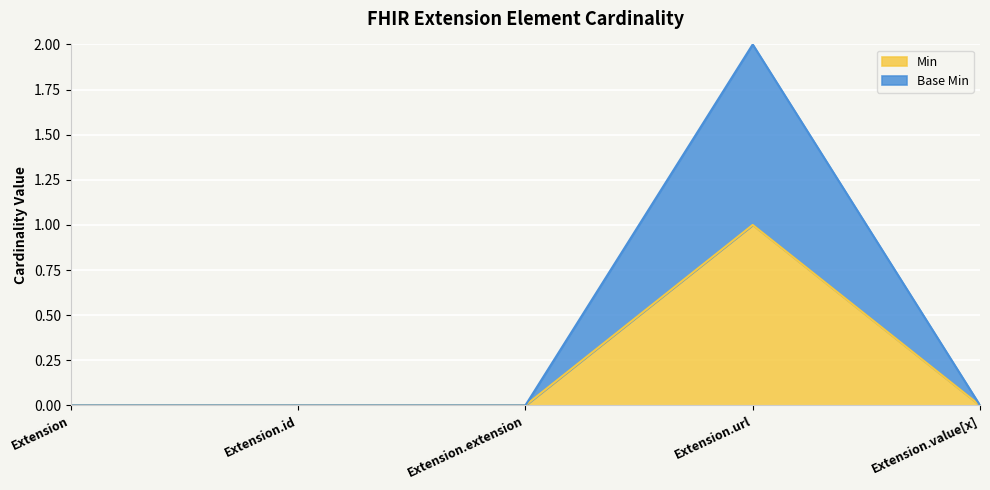

True or false: Min and Base Min cross at least once.

False